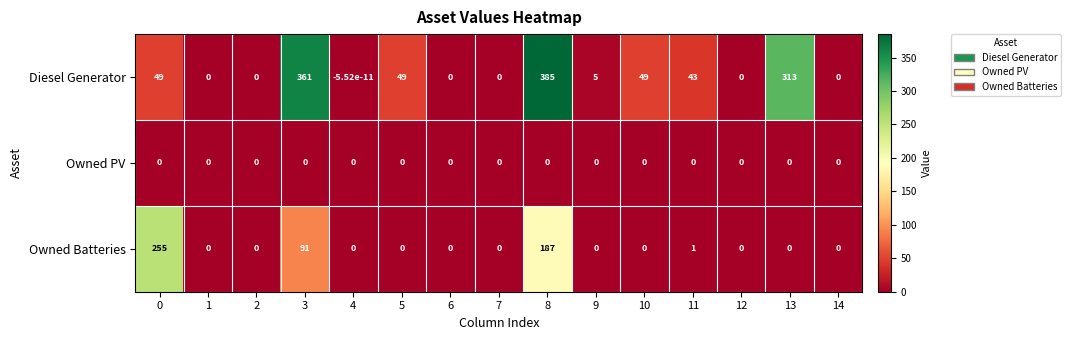

Which label corresponds to the largest value in the chart?

8